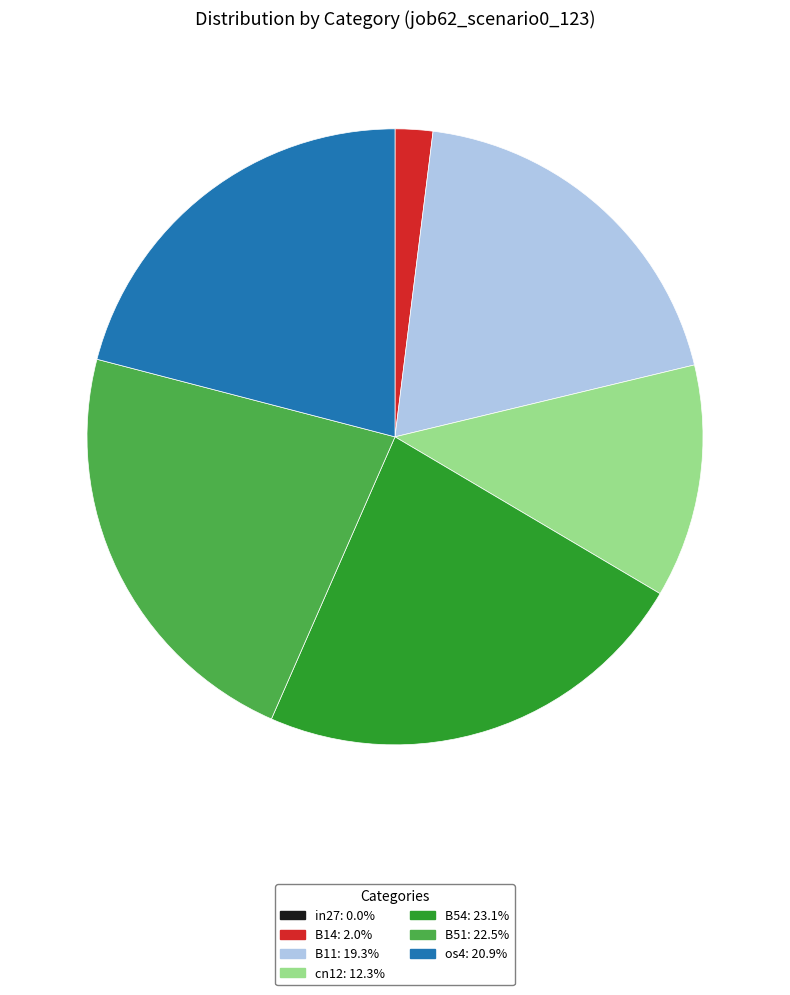

Is B54 the majority of the pie?

No